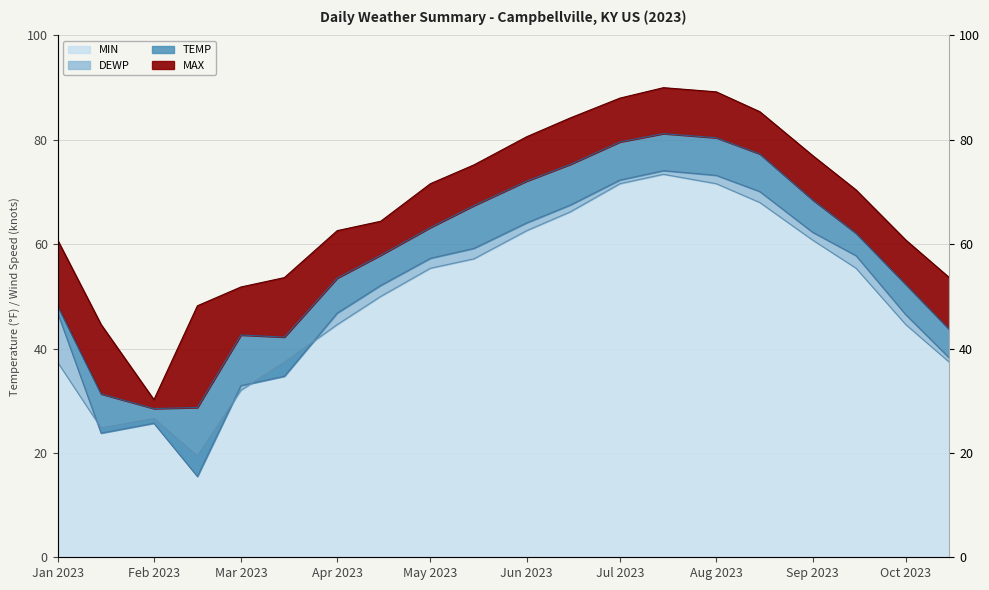

What is the sum of the TEMP values at 2023-10-01 and 2023-08-15?

129.6